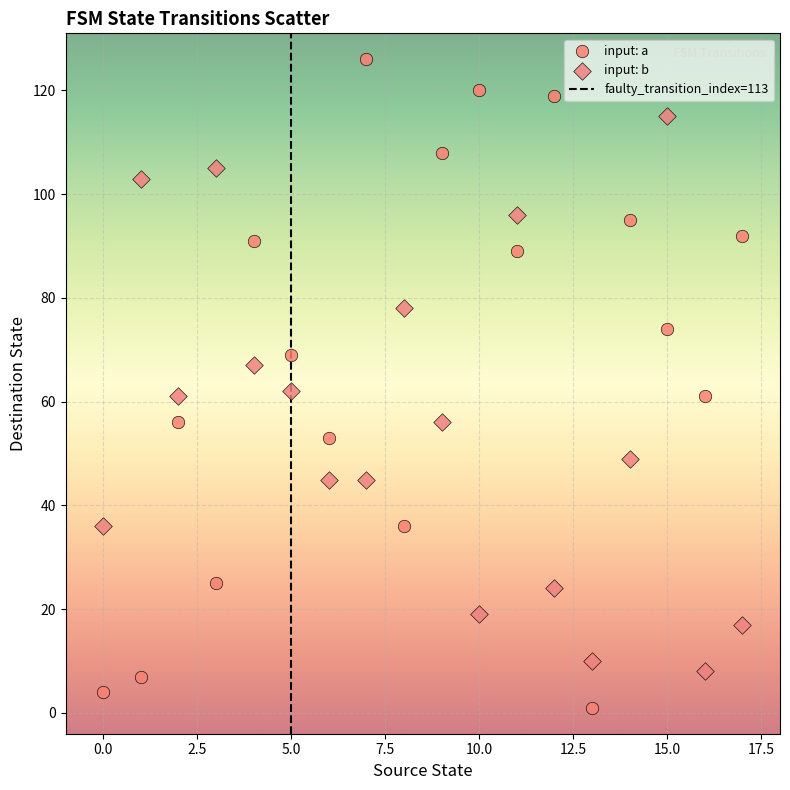

Which series contains the highest Y value?

input: a